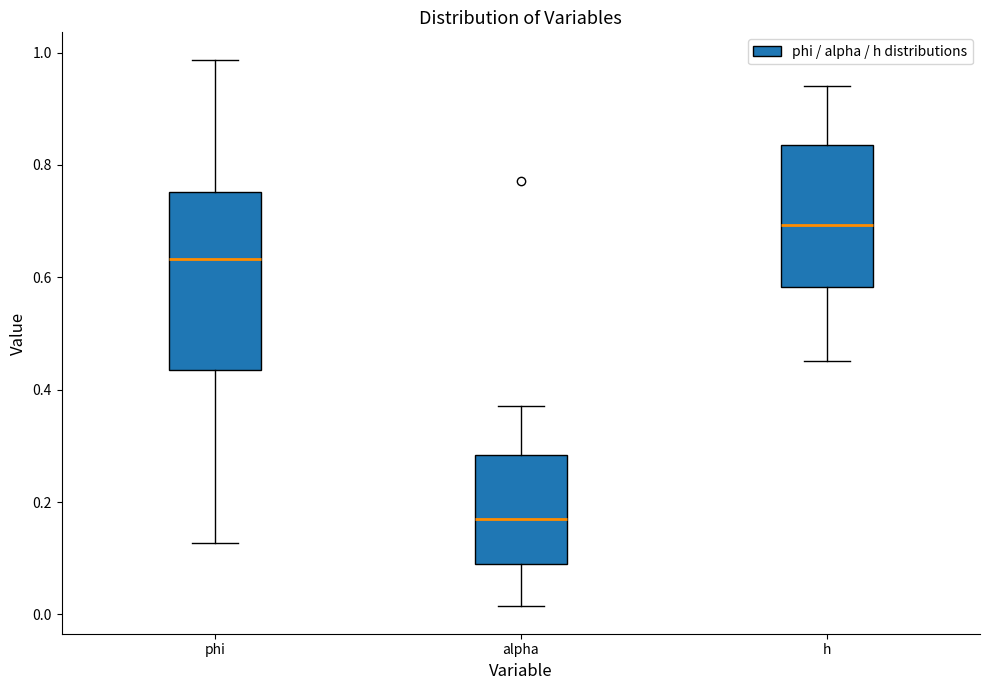

Where does the upper whisker of the box for phi end on the y-axis? The values are not printed on the chart, so give them approximately, as read against the axis.

0.98